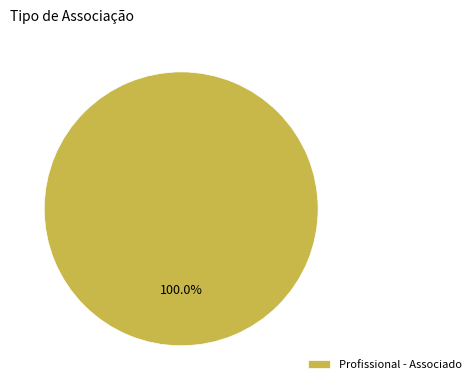

To the nearest percent, what portion does Profissional - Associado represent?

100%